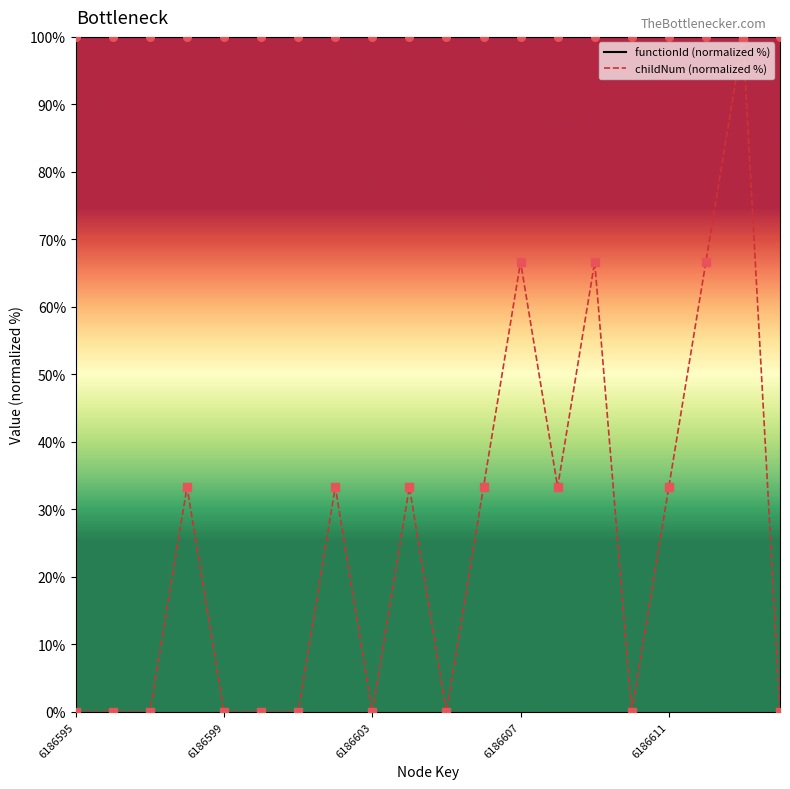

Which series reaches the minimum Y coordinate?

childNum (normalized %)